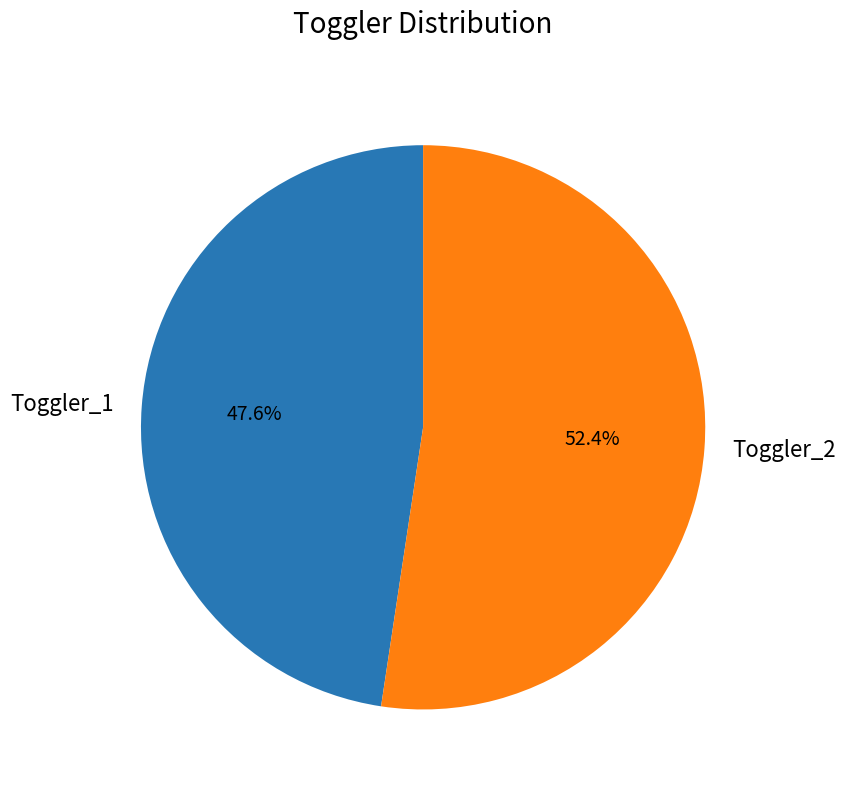

Which slice is the largest?

Toggler_2